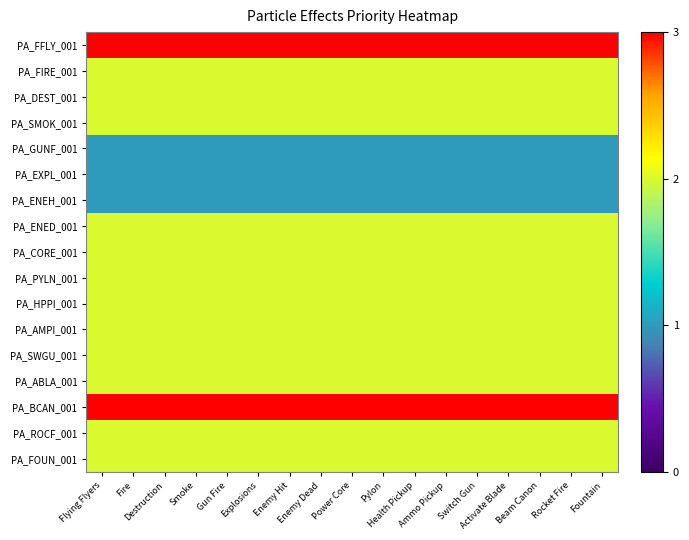

At which category is the sum across all series the highest?

Flying Flyers